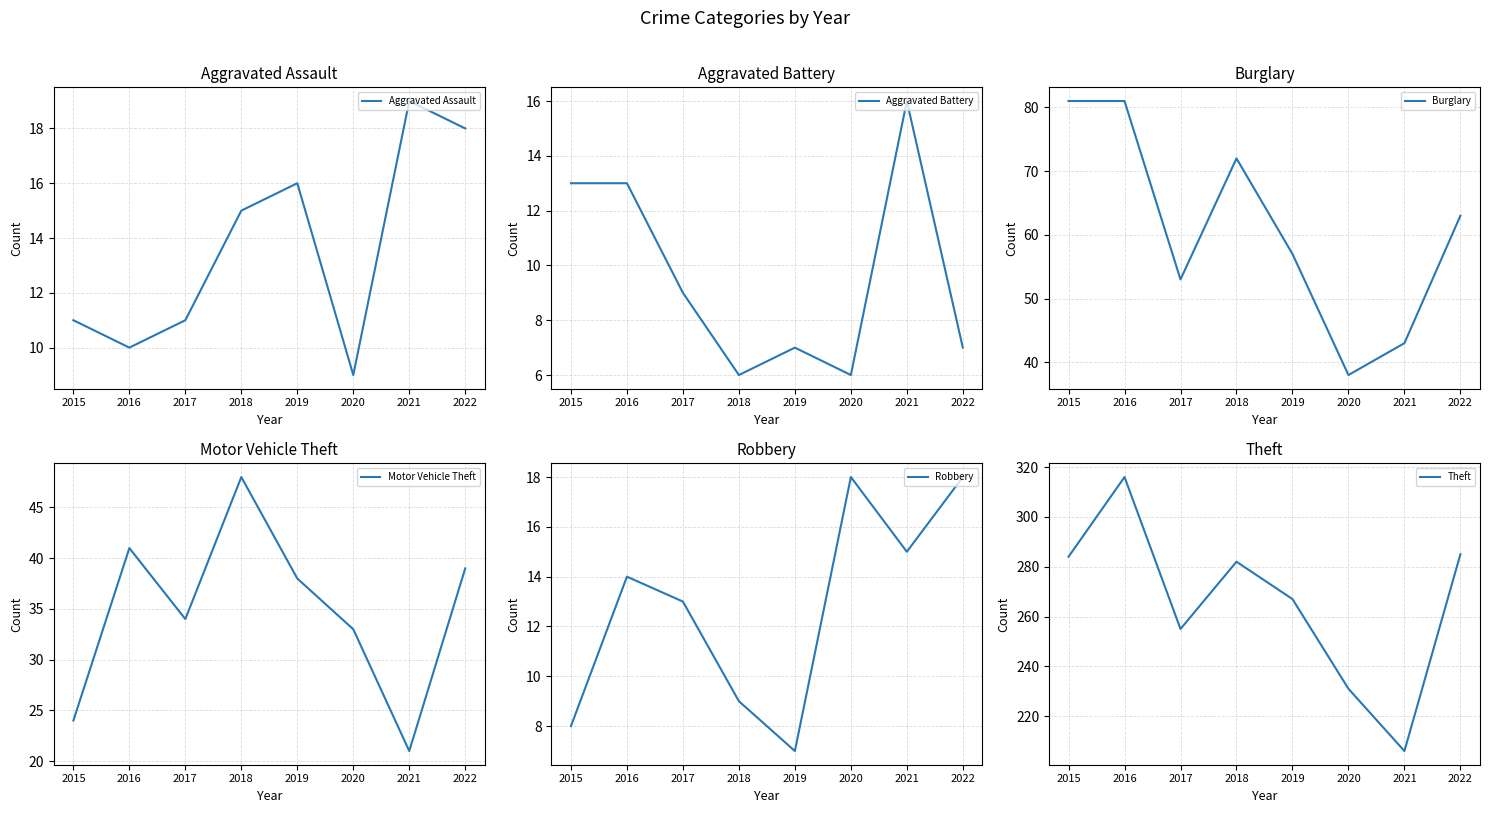

True or false: Motor Vehicle Theft and Aggravated Assault intersect in this chart.

False